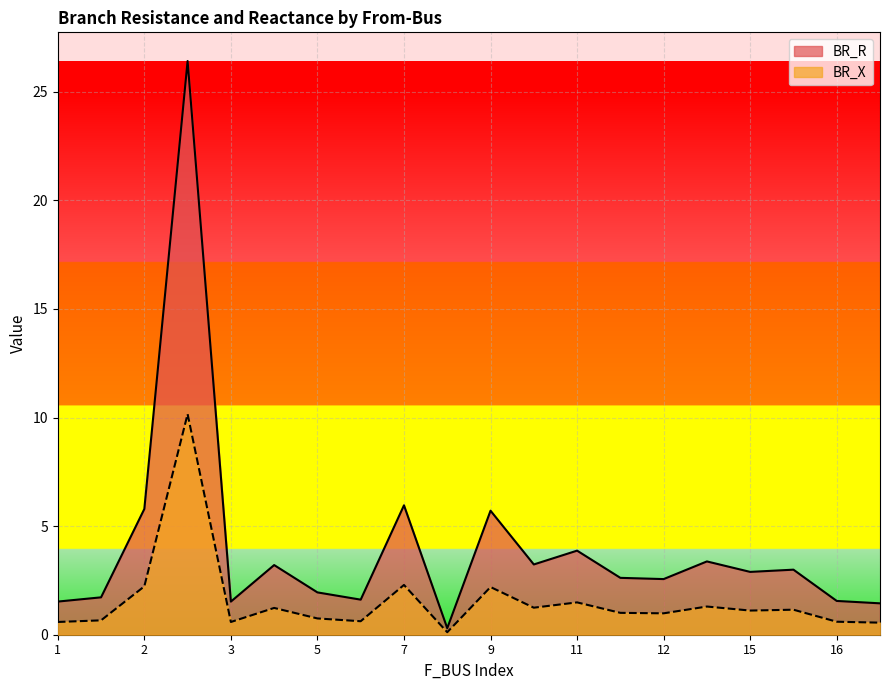

What is the maximum value for BR_R?

26.4